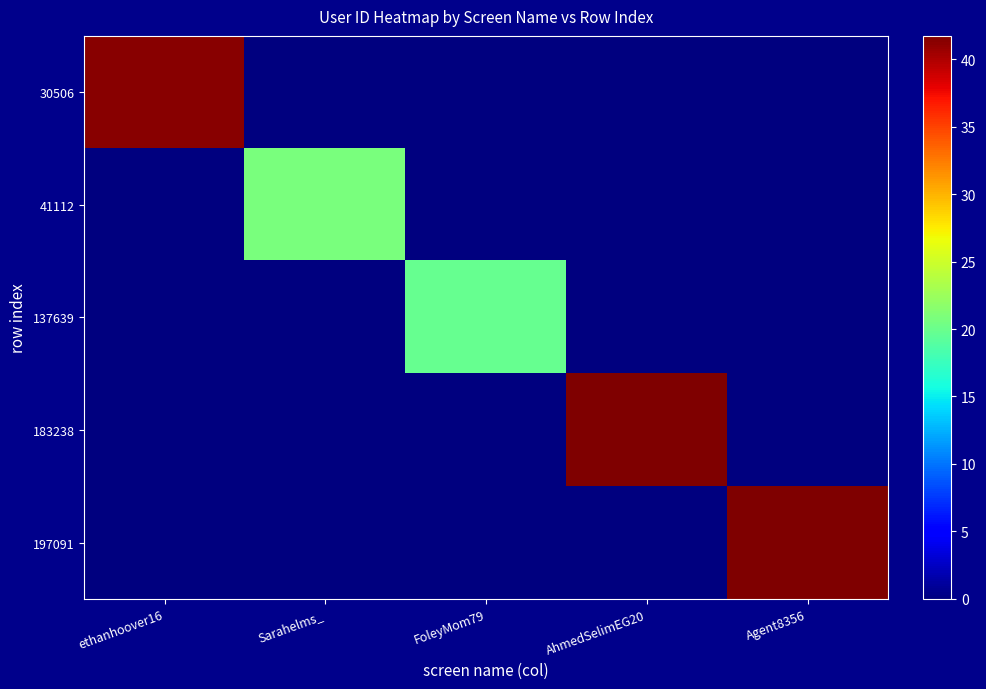

At which category does the chart reach its minimum across all series?

Sarahelms_